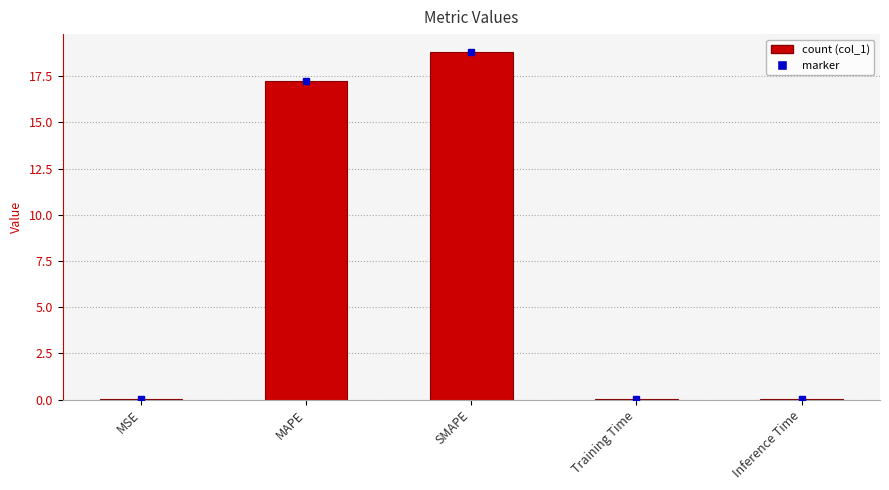

What is the sum of all values?

36.1